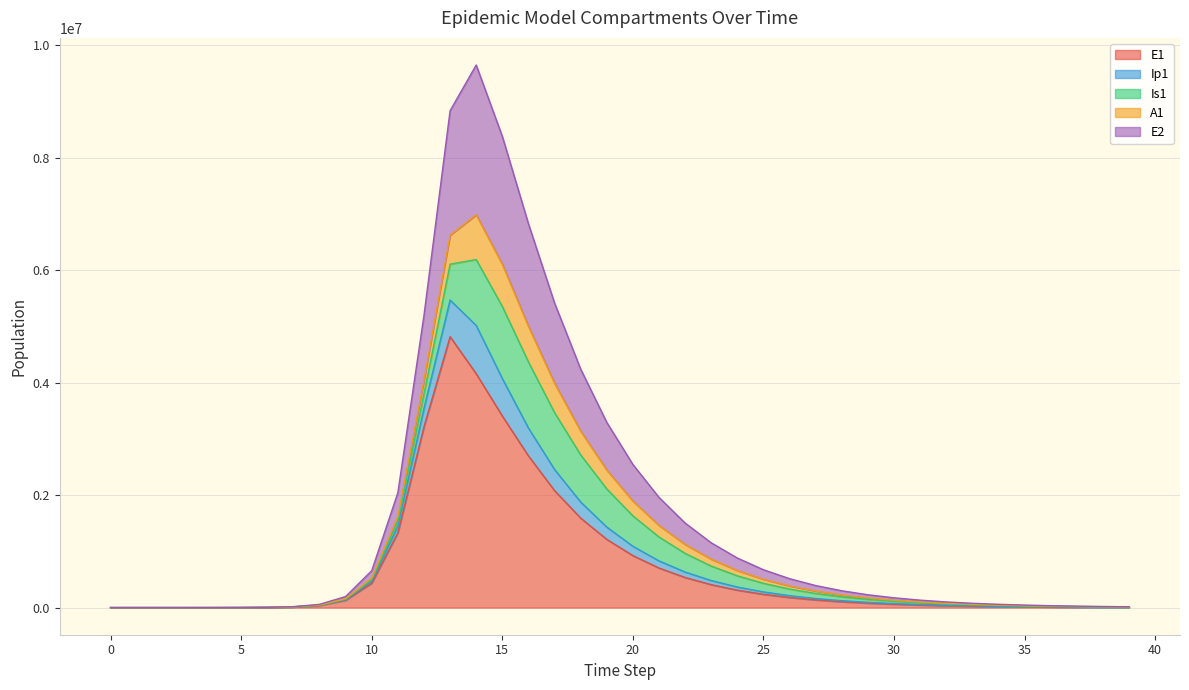

Between 30 and 28, which is larger?

28